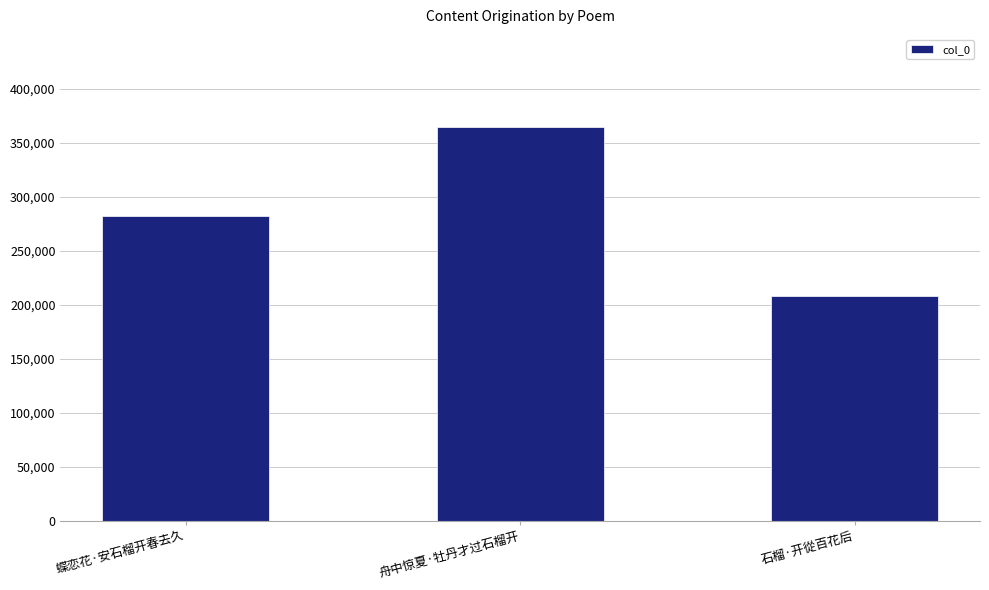

Reading left to right, list all the values displayed in this chart.

282173	364931	208133